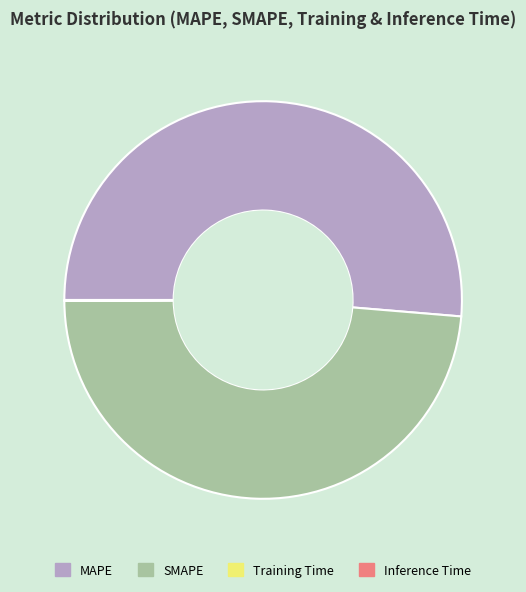

Which has a higher value, SMAPE or MAPE?

MAPE